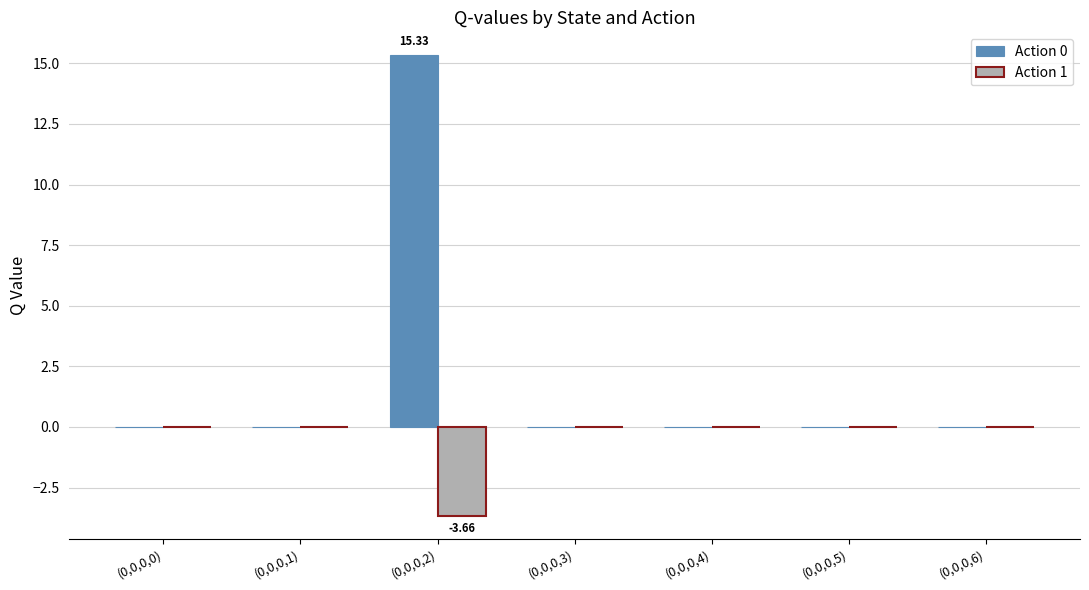

Does the chart contain stacked bars?

No